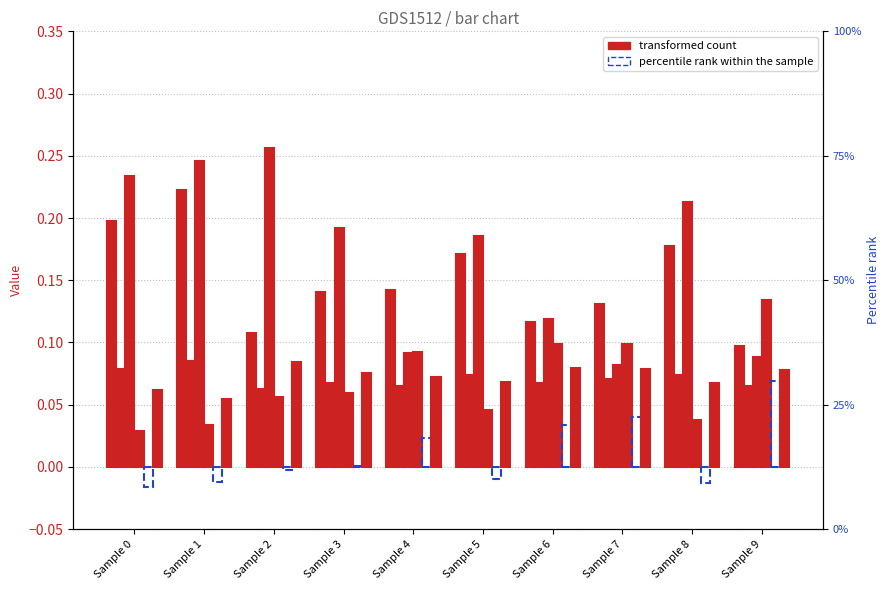

Count the number of categories in the chart.

10